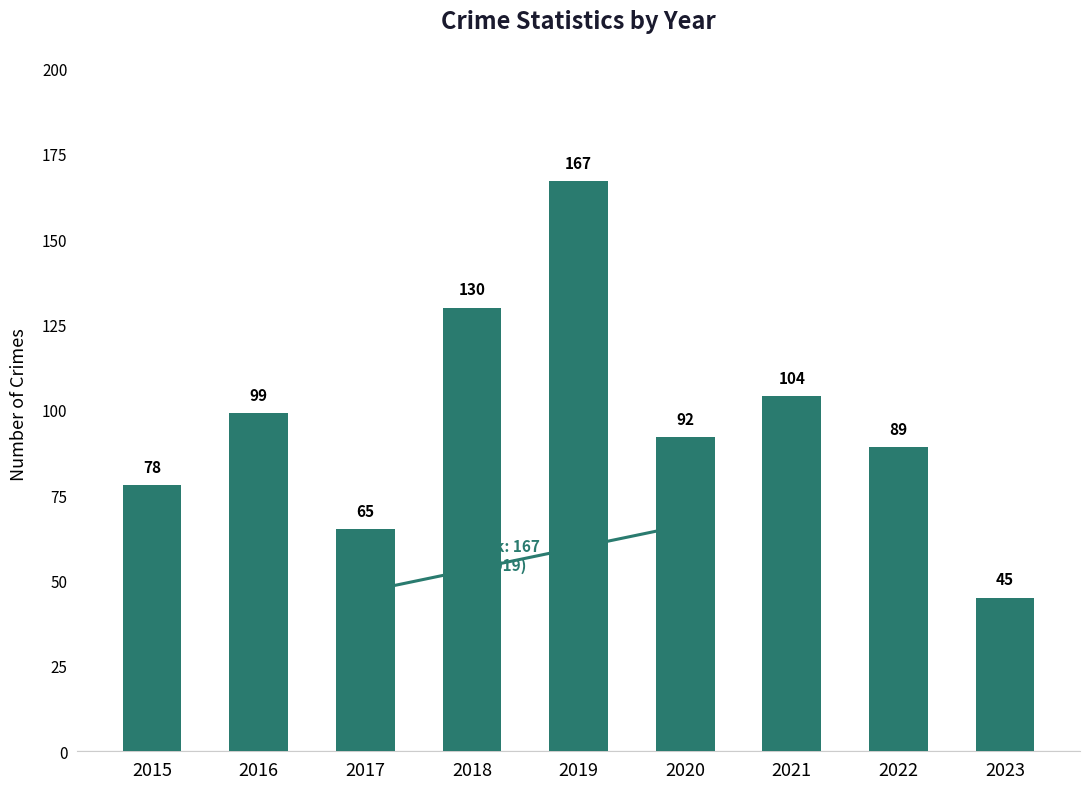

What is the value of the 2nd bar from the left?

99